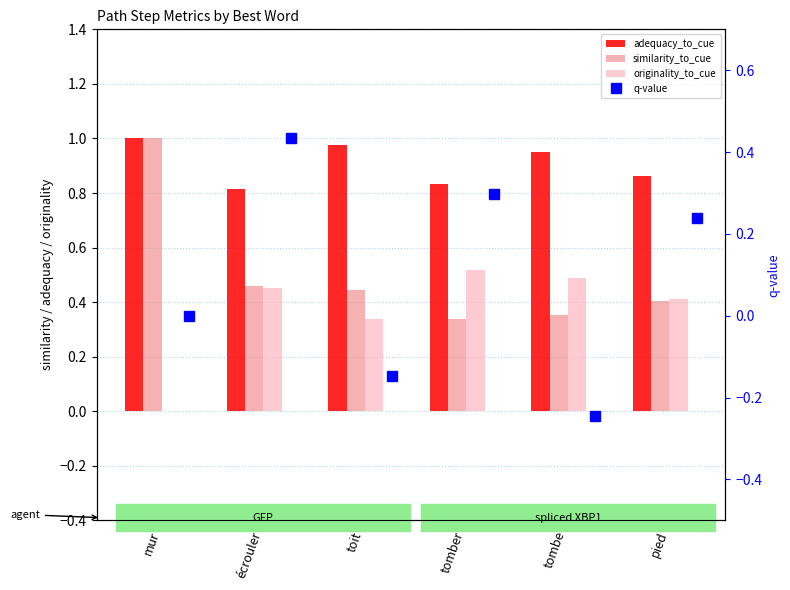

List the labels in order of q-value value, smallest first.

tombe, toit, mur, pied, tomber, écrouler